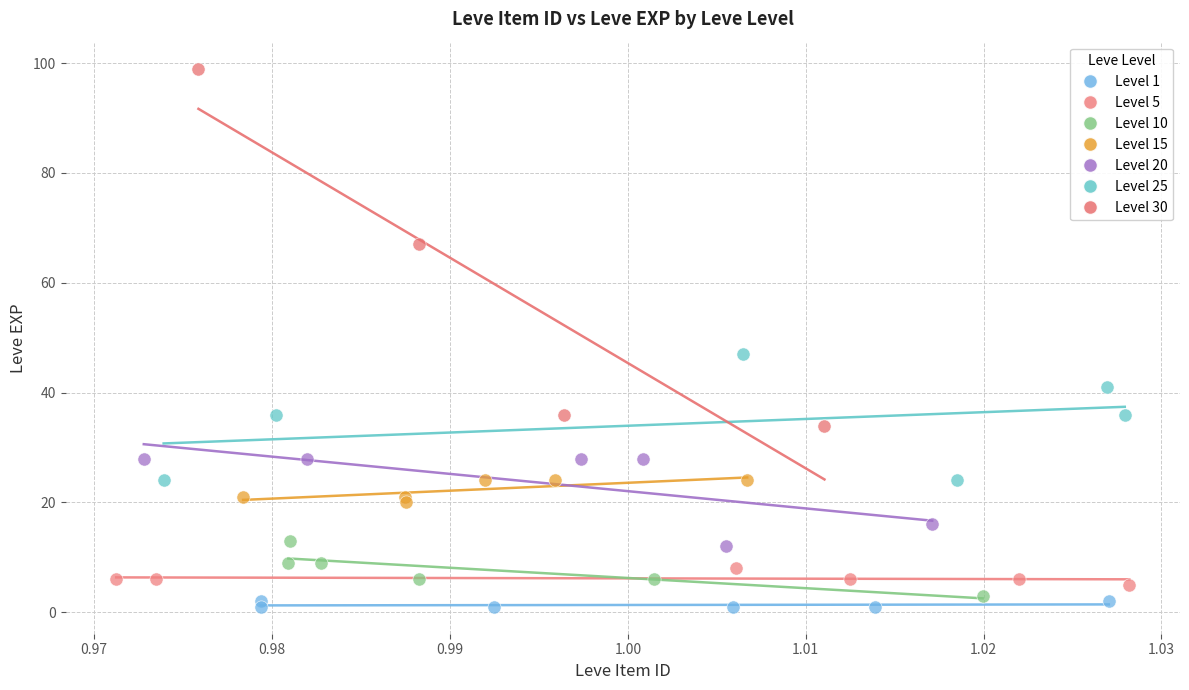

Which series reaches the maximum Y coordinate?

Level 30